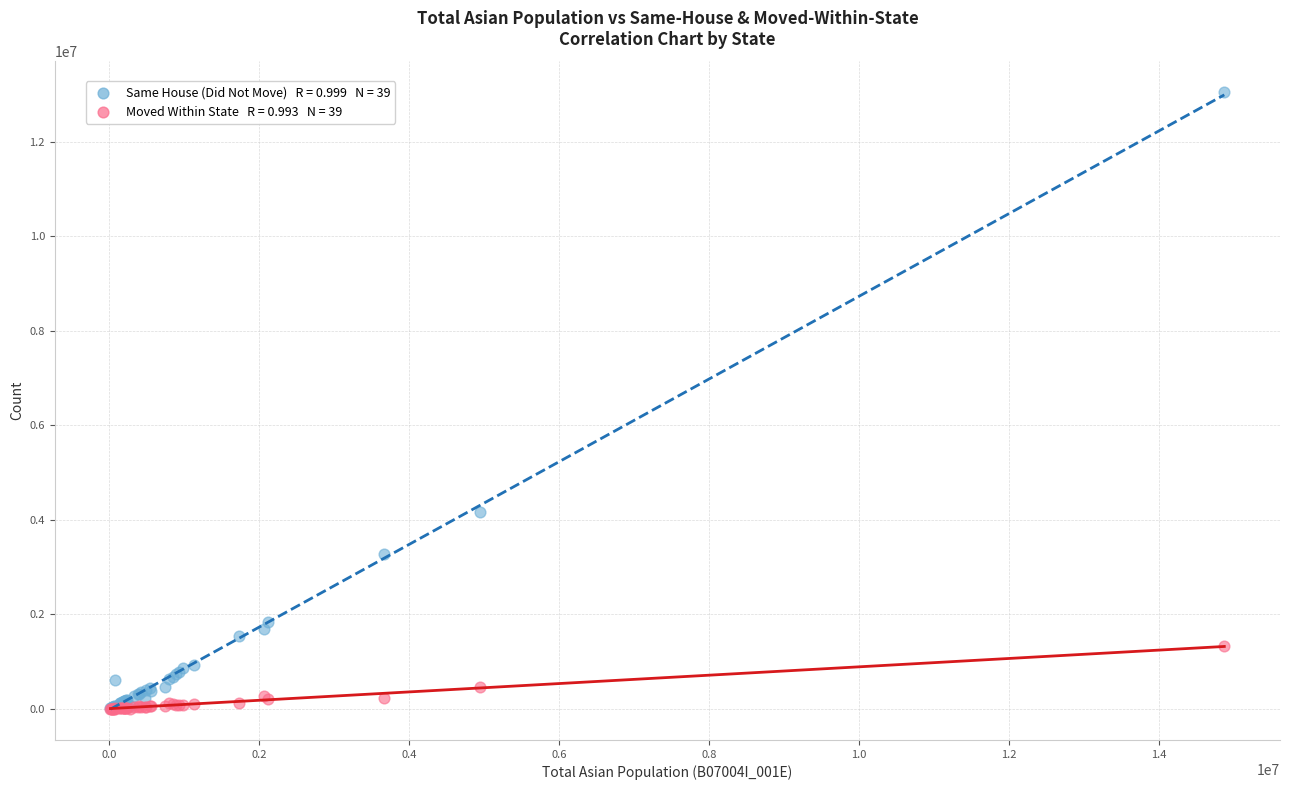

Across all series, what Y value is closest to 6527476?

4173132